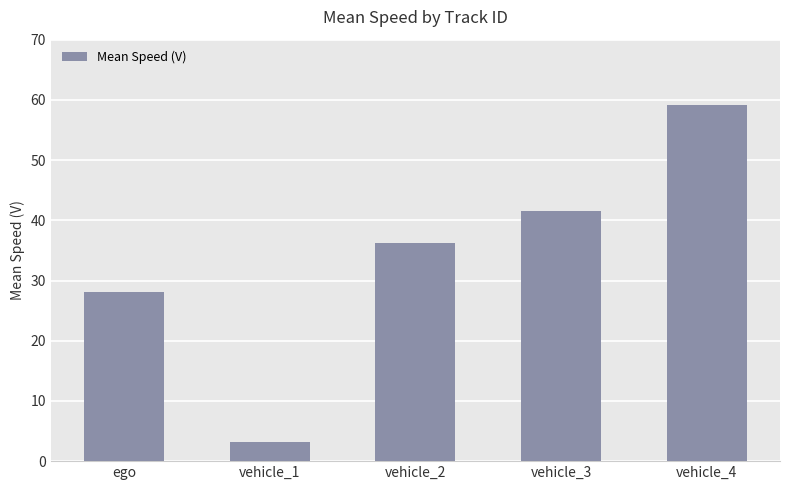

What is the smallest value displayed?

3.2